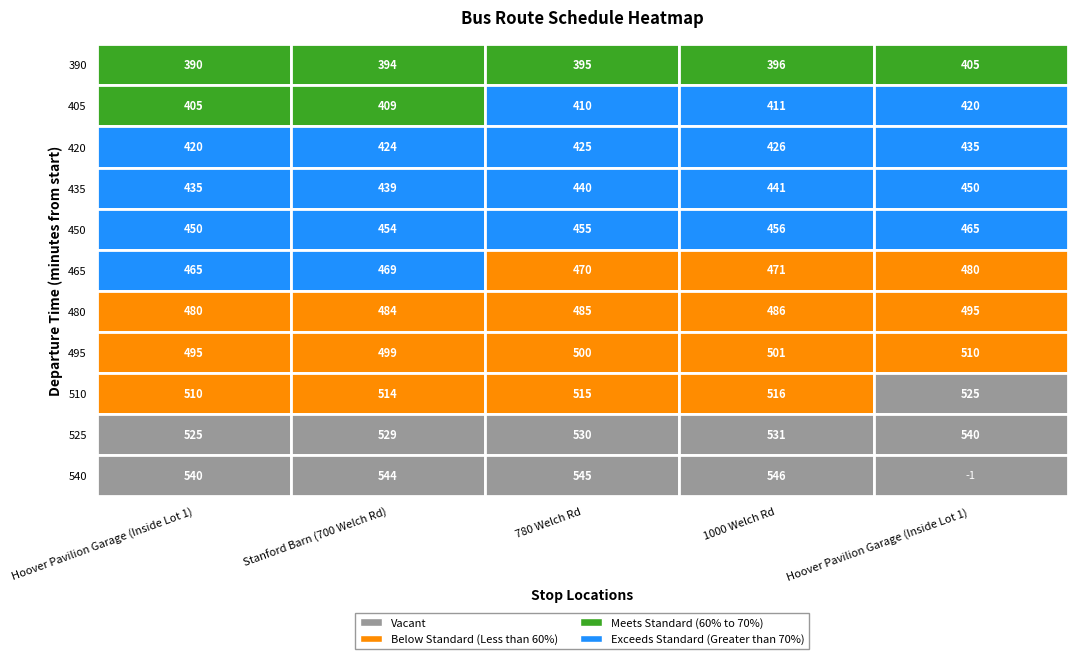

Reading left to right, transcribe all the data shown in this chart.

390: 390	394	395	396	405
405: 405	409	410	411	420
420: 420	424	425	426	435
435: 435	439	440	441	450
450: 450	454	455	456	465
465: 465	469	470	471	480
480: 480	484	485	486	495
495: 495	499	500	501	510
510: 510	514	515	516	525
525: 525	529	530	531	540
540: 540	544	545	546	-1